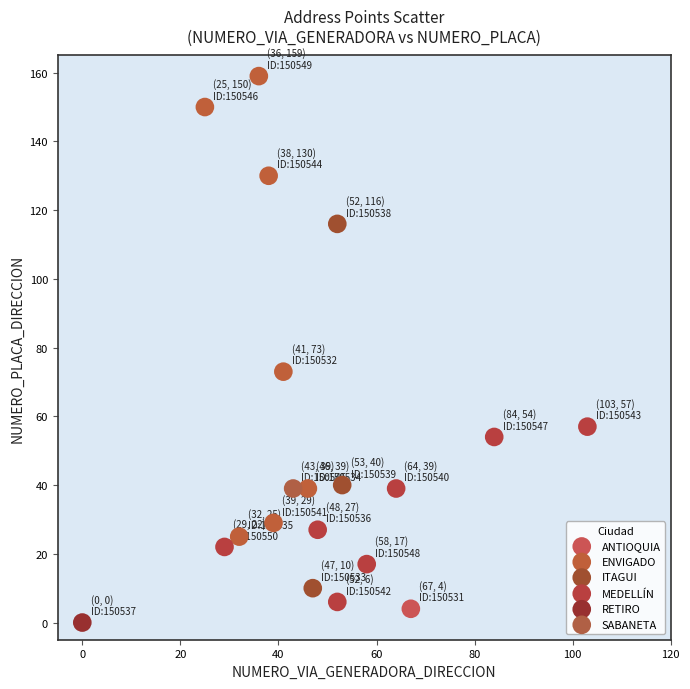

What are all the series names shown in the legend?

ANTIOQUIA, ENVIGADO, ITAGUI, MEDELLÍN, RETIRO, SABANETA